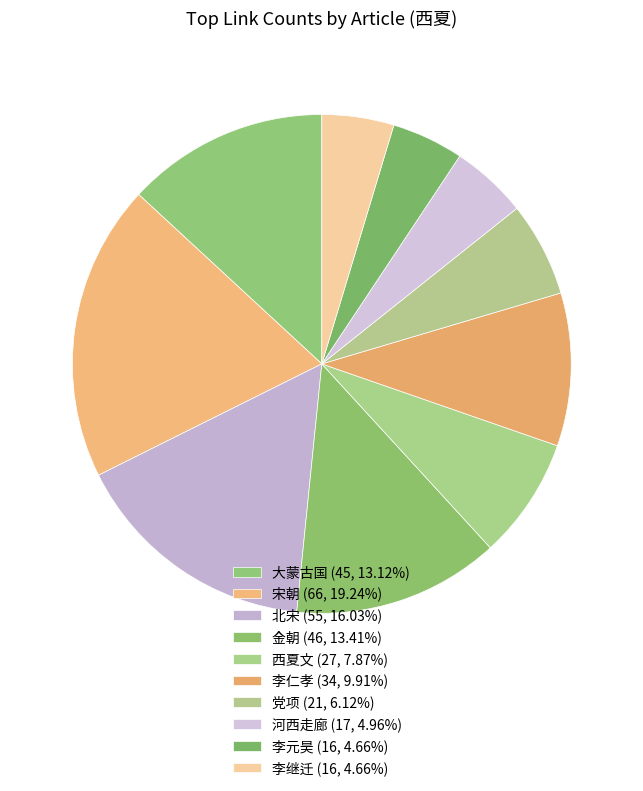

Which slice is the smallest?

李元昊